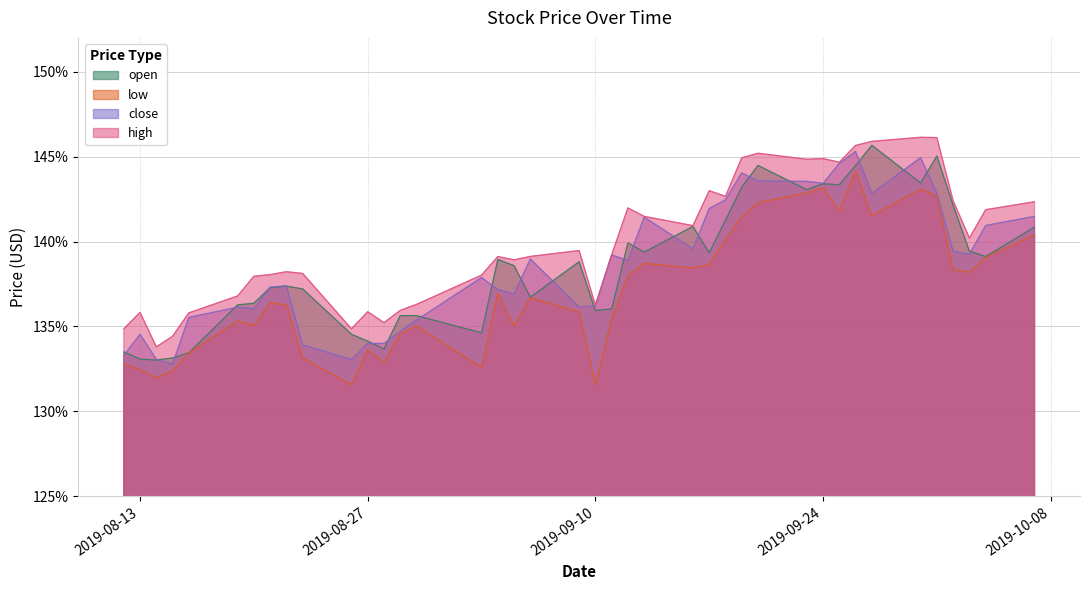

How many lines are shown in the chart?

4